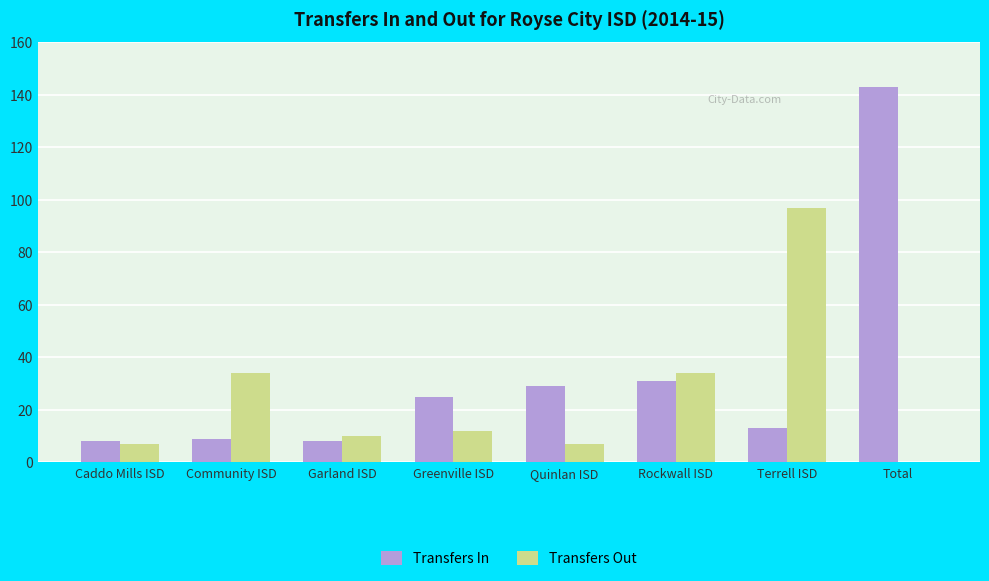

Is the value of Transfers Out at Garland ISD greater than the value of Transfers In at Total?

No